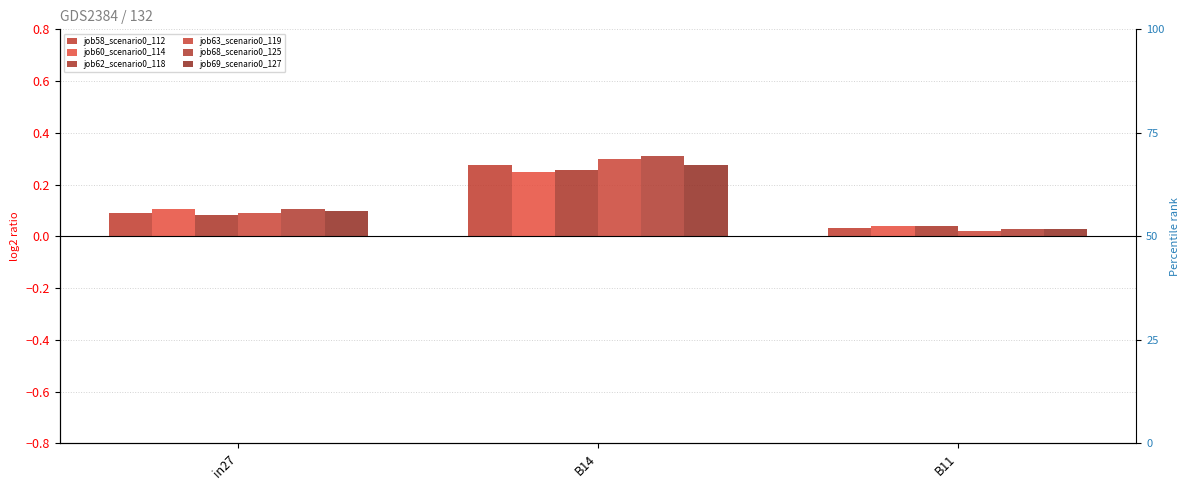

Which category has the highest value in the job68_scenario0_125 series?

B14